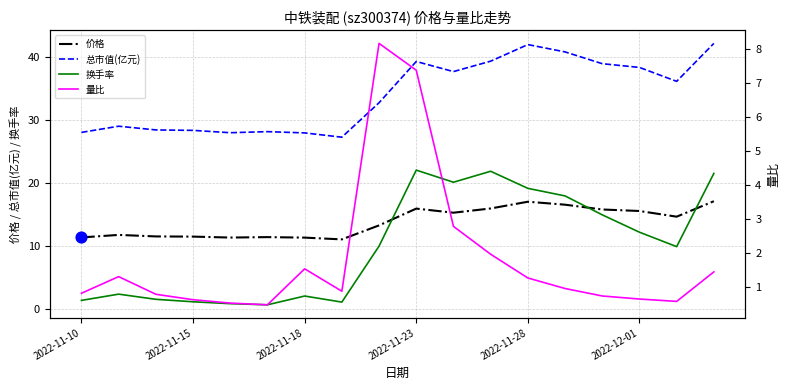

Is it true that 价格 equals 11.3 at 2022-11-28?

False